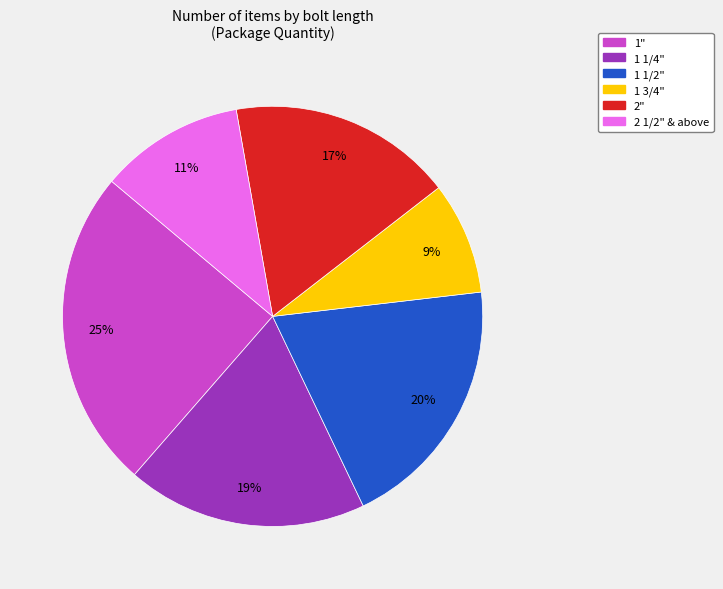

To the nearest percent, what is the difference between the largest and smallest slice percentages?

16%